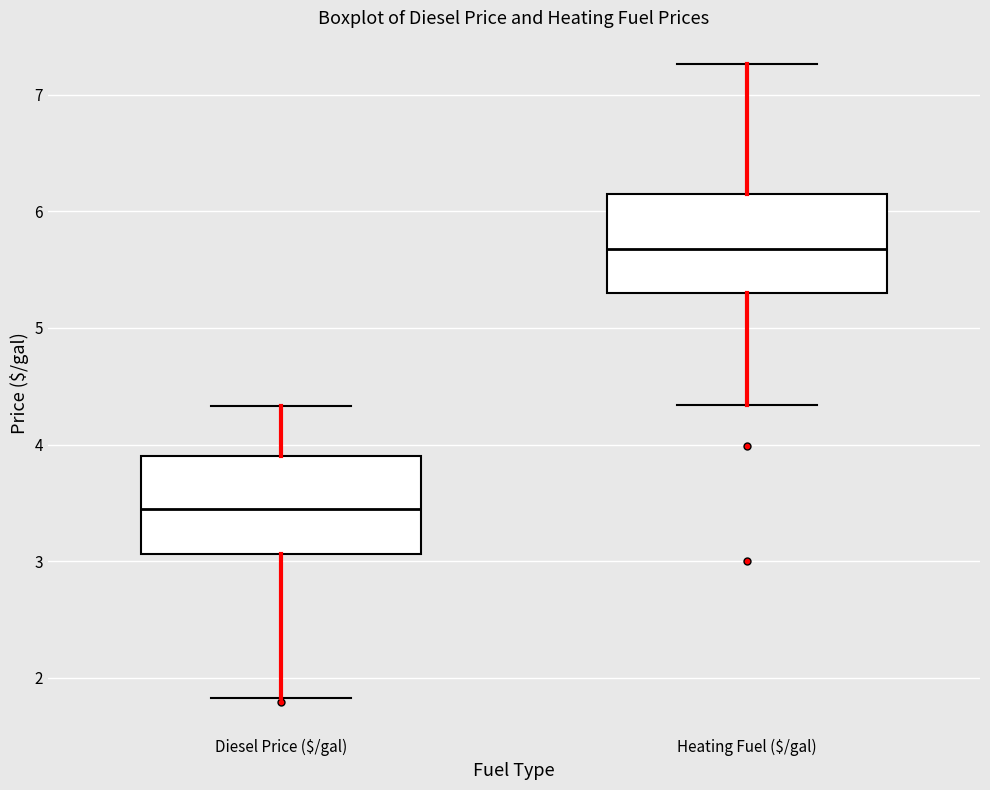

Which box's median line is the highest?

Heating Fuel ($/gal)